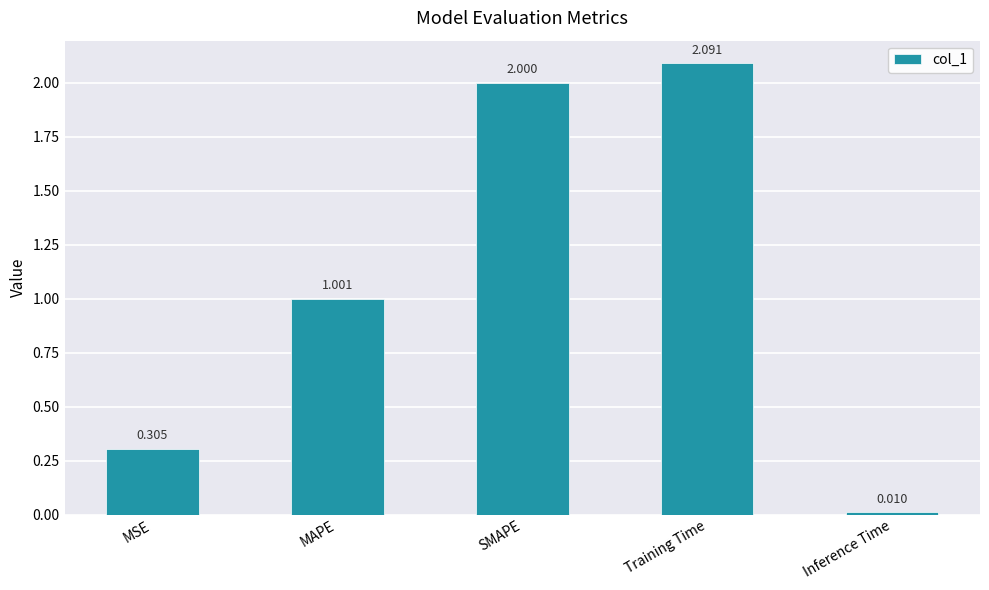

What is the label of the 1st bar from the right?

Inference Time